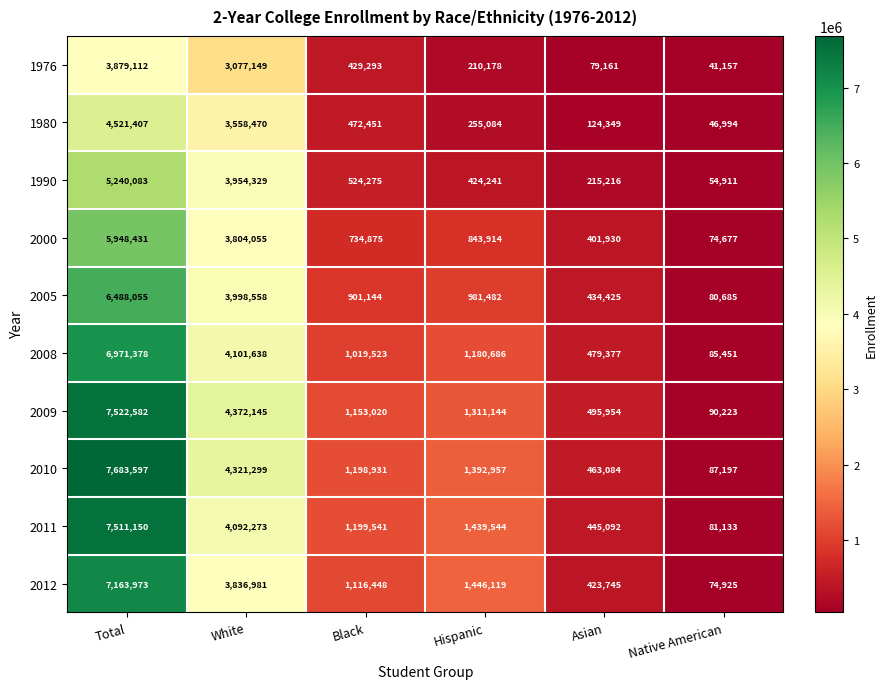

What is the average value of the 2008 series?

2306342